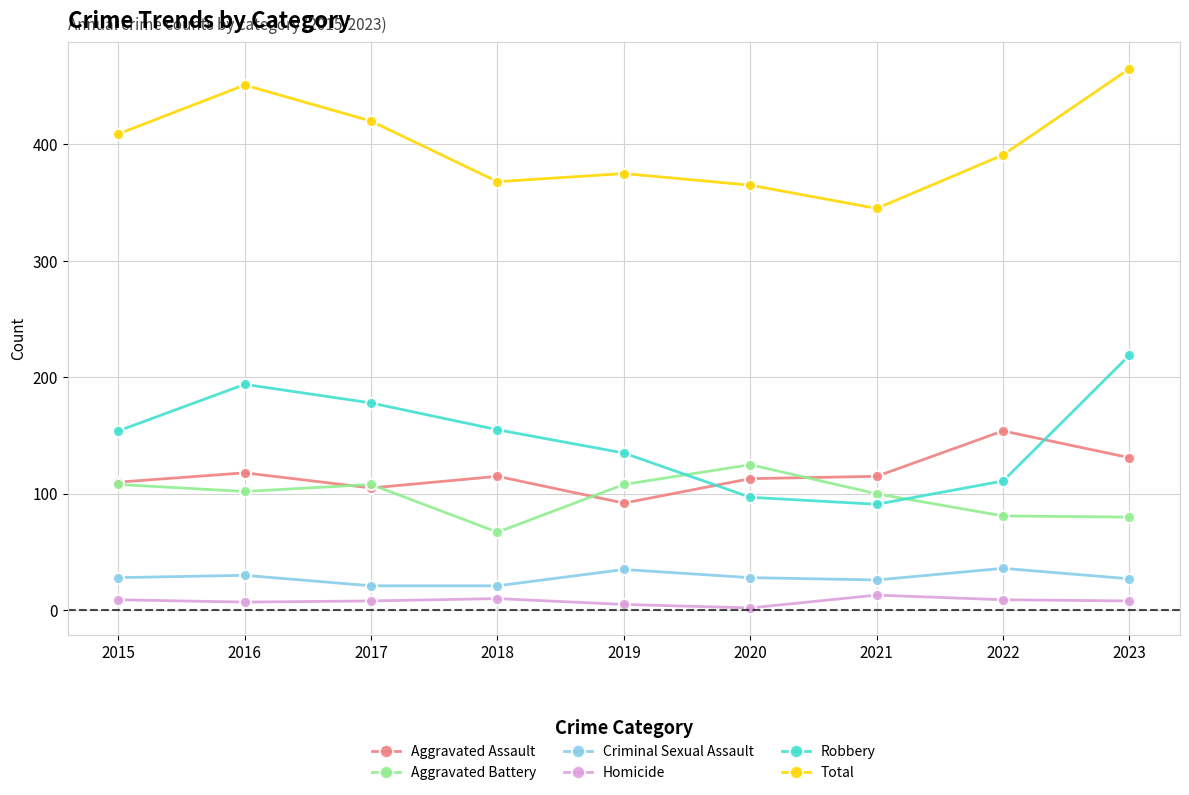

Which category has the highest value in the Robbery series?

2023